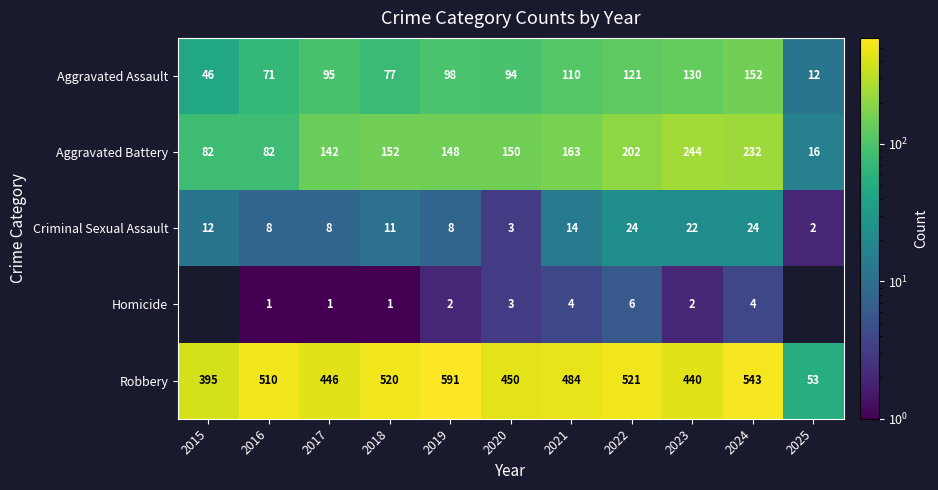

Which series has the widest spread of values?

Robbery